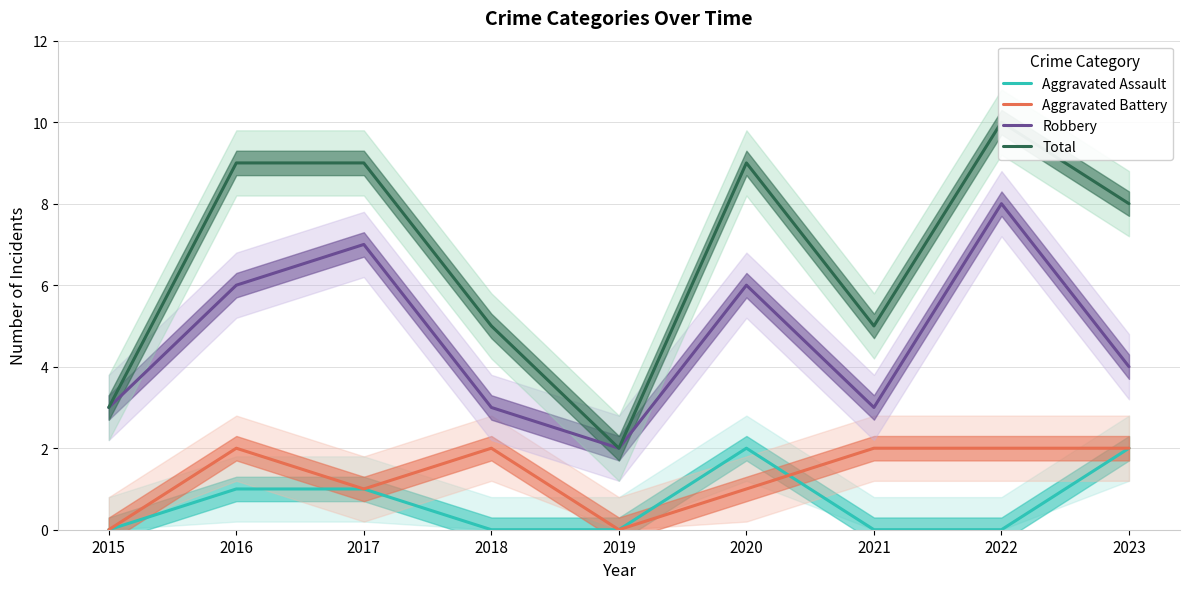

How many Aggravated Assault values are between 0 and 1?

7